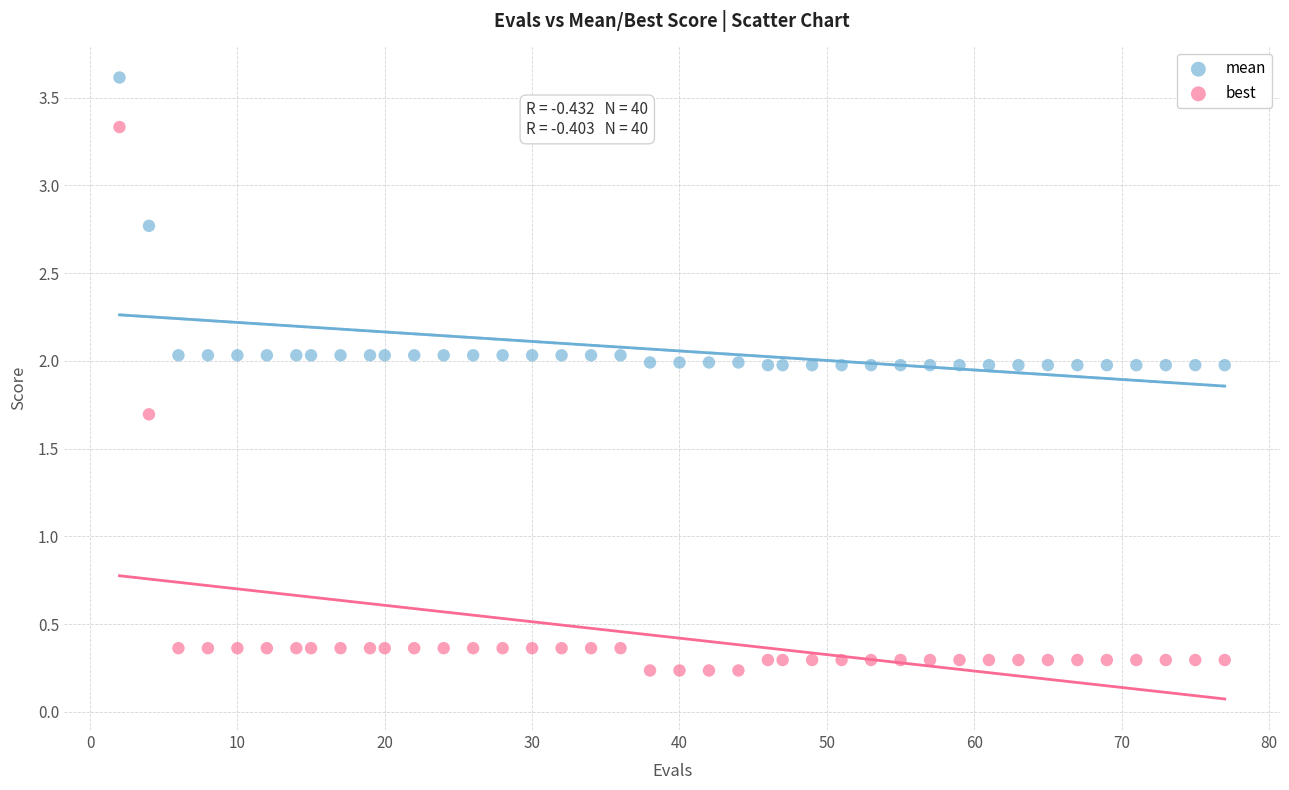

Which series has the largest Y range (max minus min)?

best